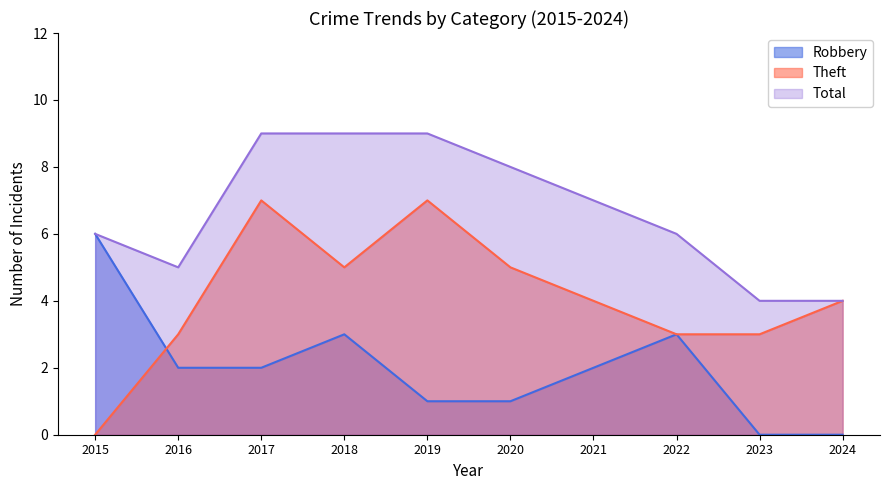

At how many categories does at least one series exceed 6?

5